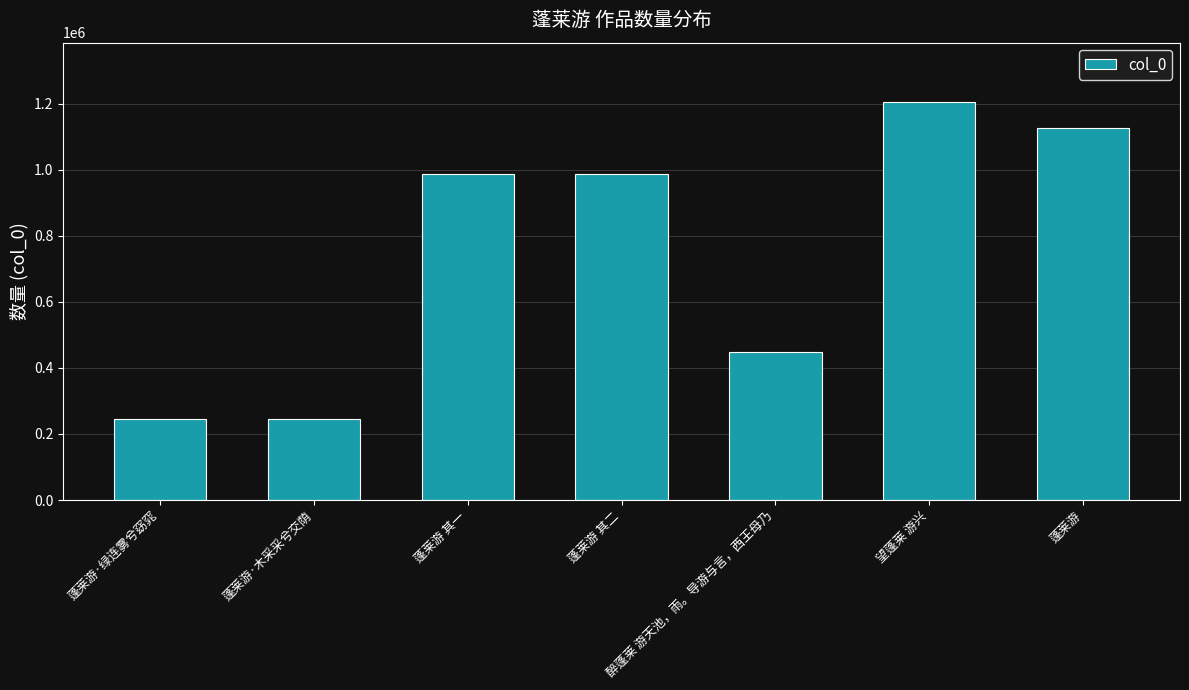

Approximately how many times larger is the value at 蓬莱游 其二 compared to 蓬莱游?

0.9